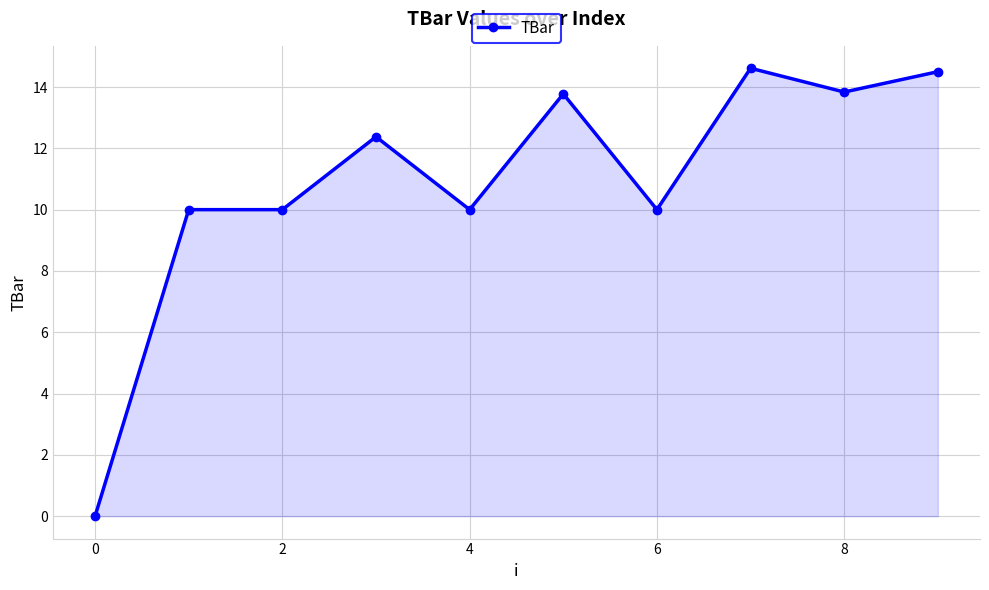

What is the average value?

10.9